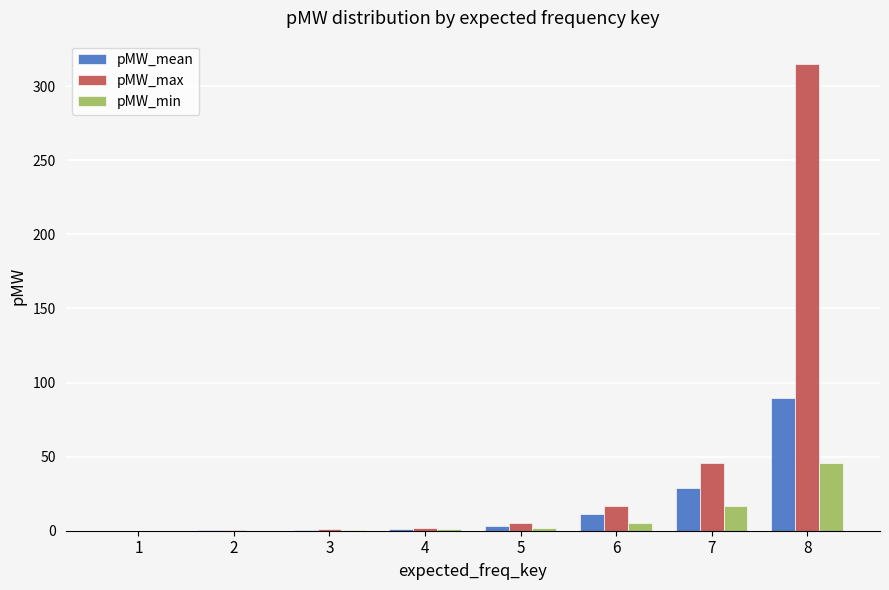

Which category has the highest value across all series?

8